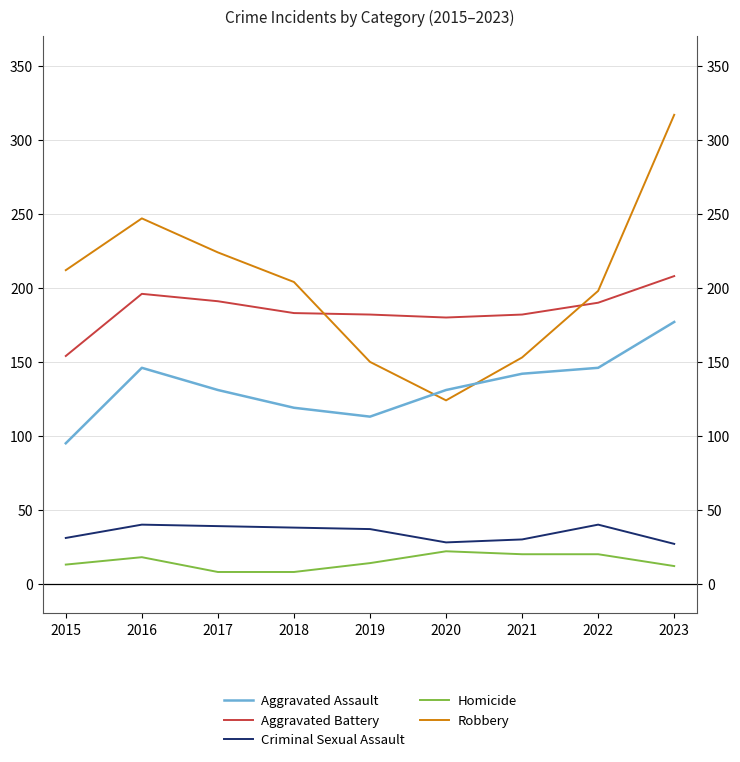

Count the number of data series in this chart.

5